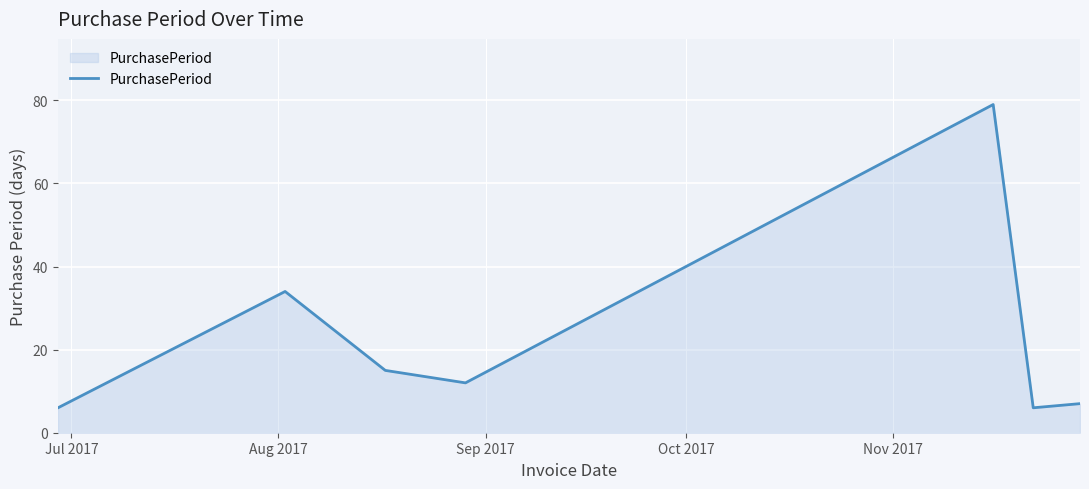

Reading left to right, extract all data points from this chart.

6	34	15	12	79	6	7